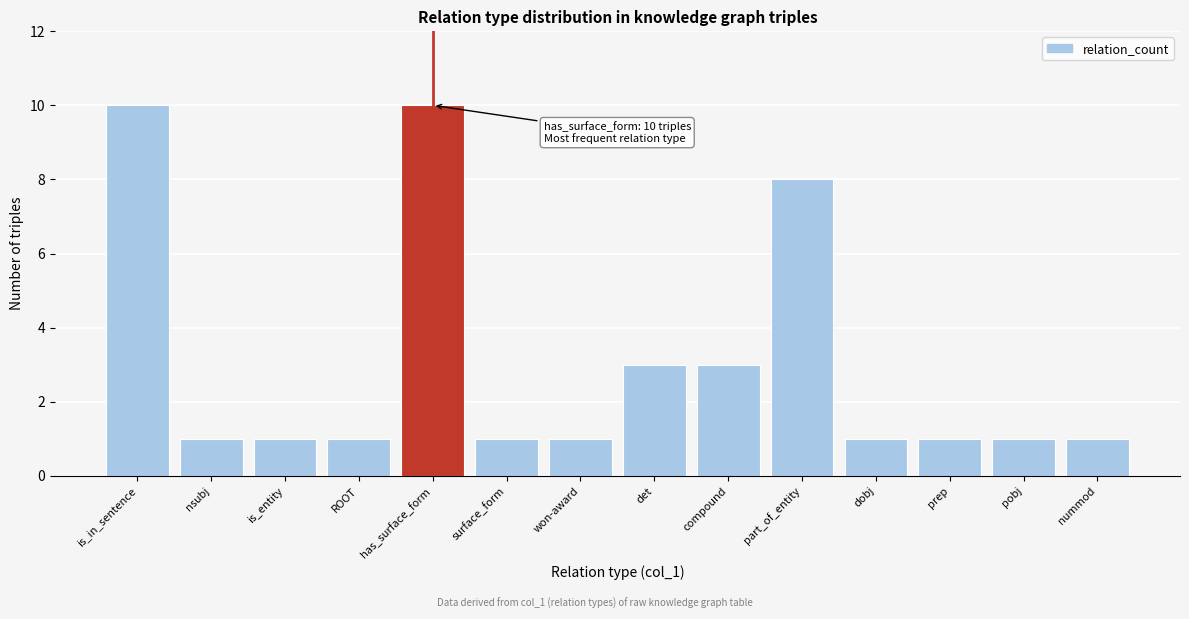

Reading right to left, extract all data points from this chart.

1	1	1	1	8	3	3	1	1	10	1	1	1	10